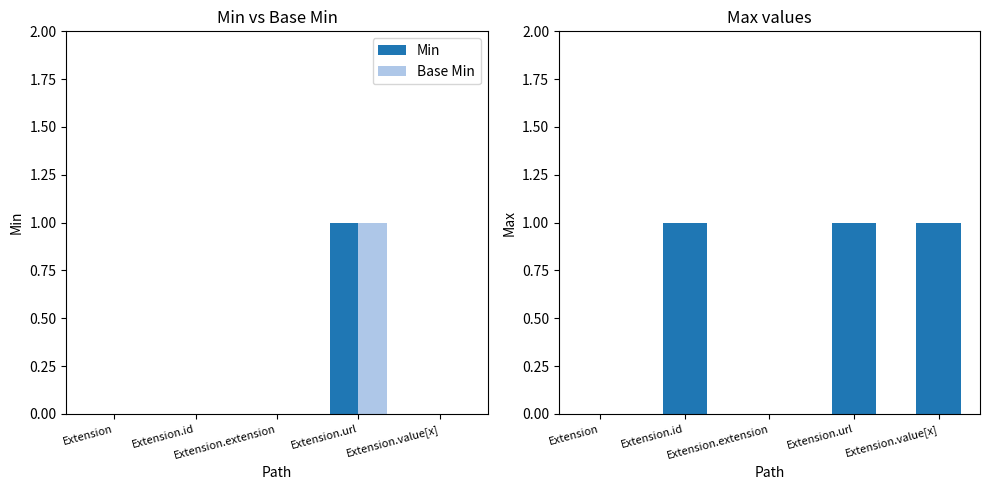

Which series has the largest total across all categories?

Max